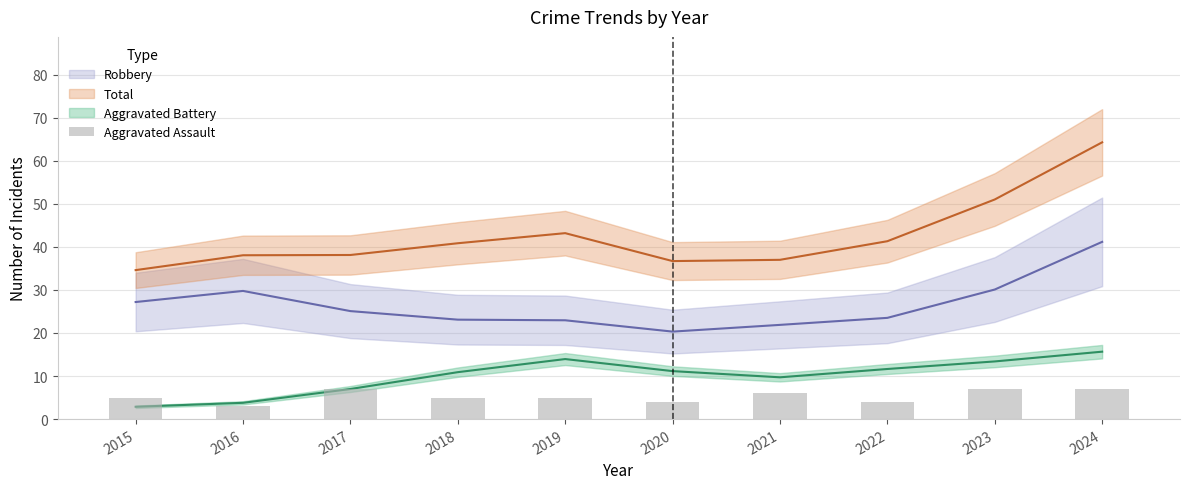

Is it true that the value at 2015 is 8?

False